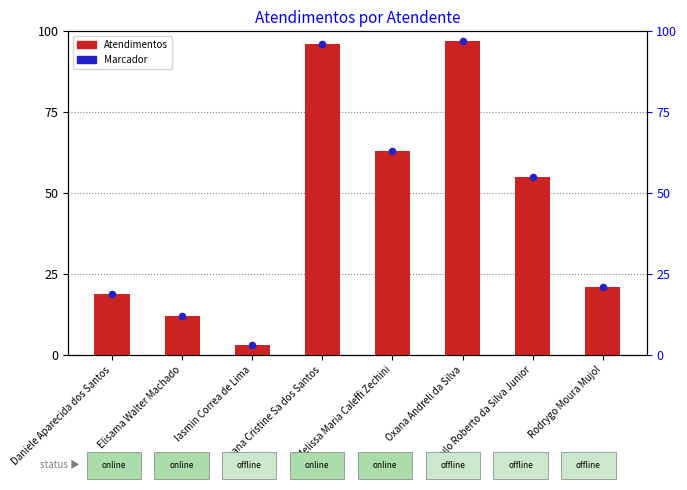

Between Paulo Roberto da Silva Junior and Melissa Maria Caleffi Zechini, which is larger?

Melissa Maria Caleffi Zechini